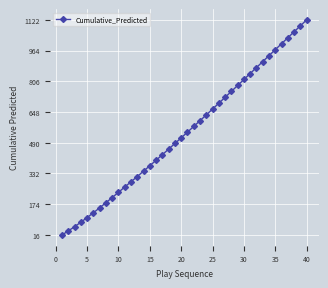

What is the minimum value shown in the chart?

16.0